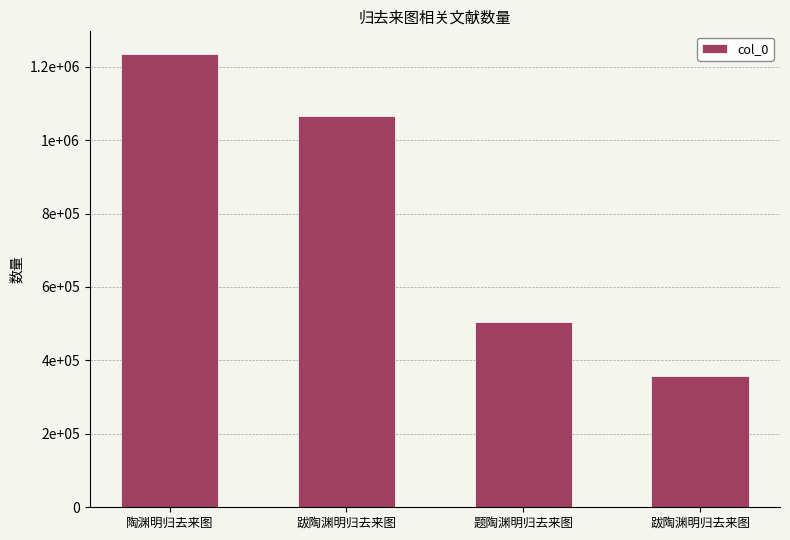

At which label does the data first exceed 1067092?

陶渊明归去来图